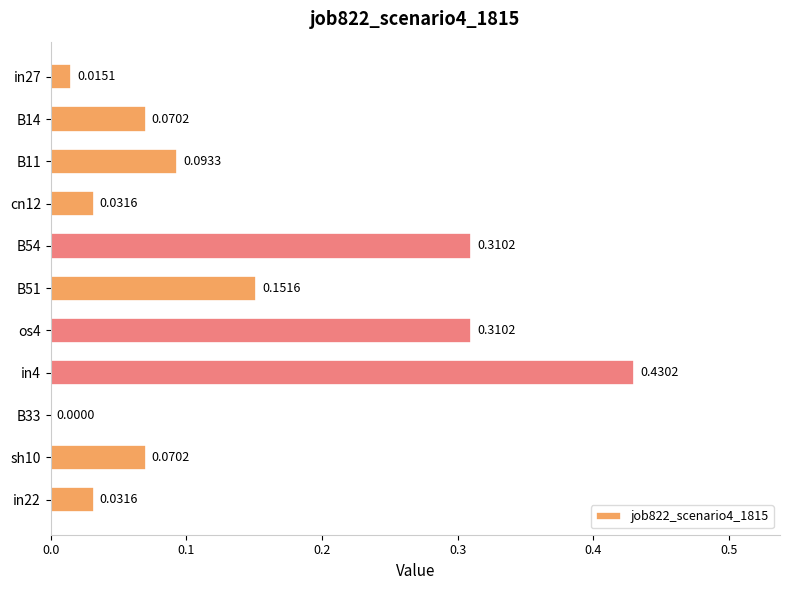

What is the sum of all values?

1.5